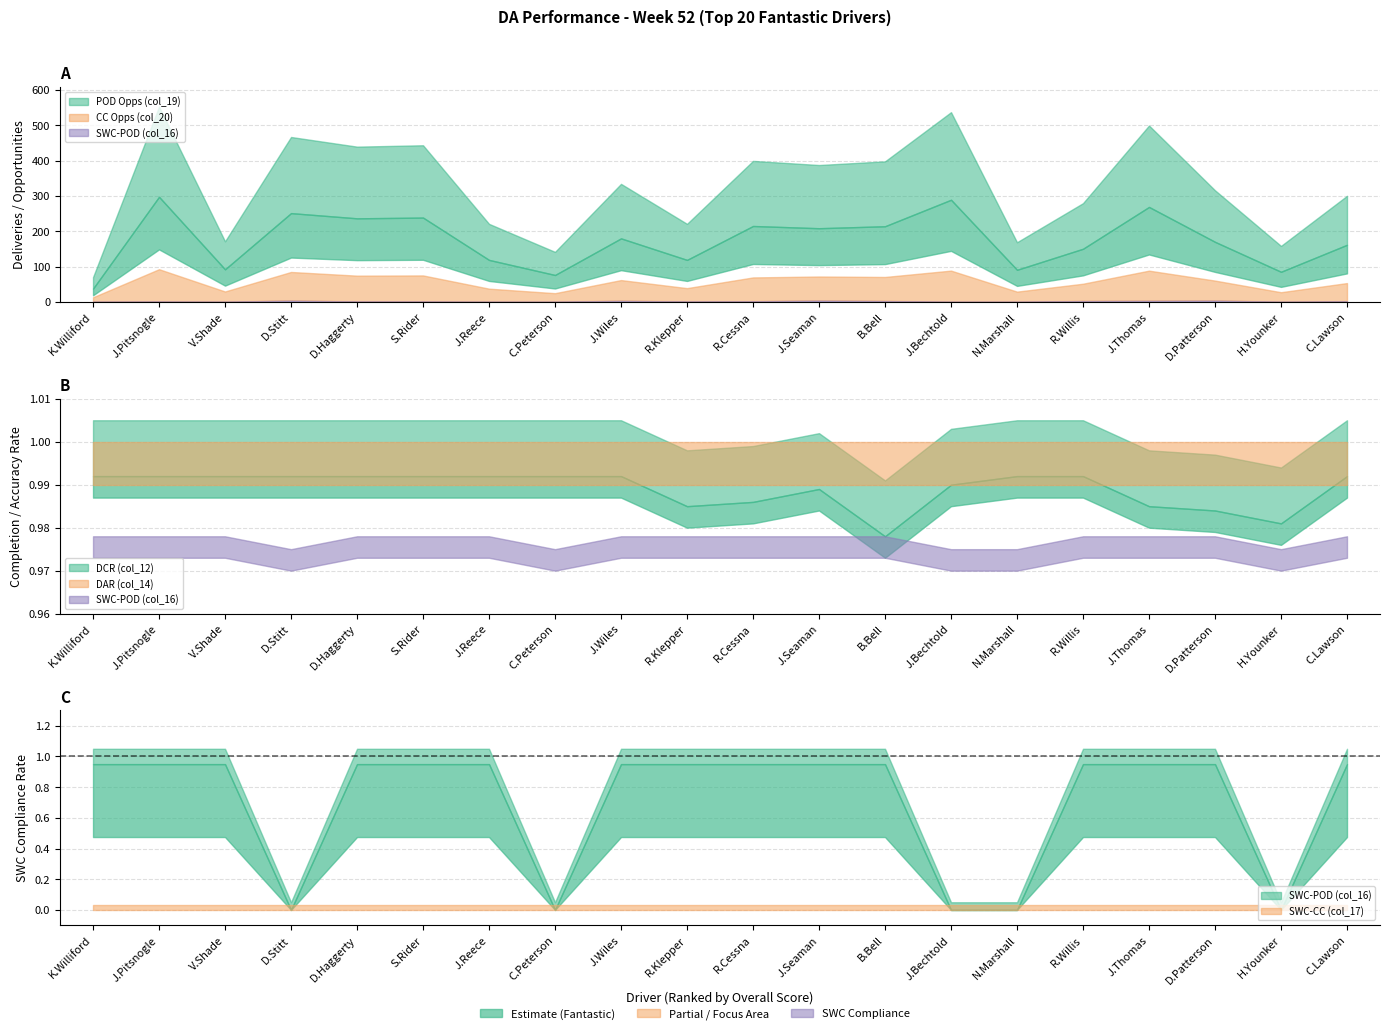

Which series has the widest spread of values?

POD Opps (col_19)